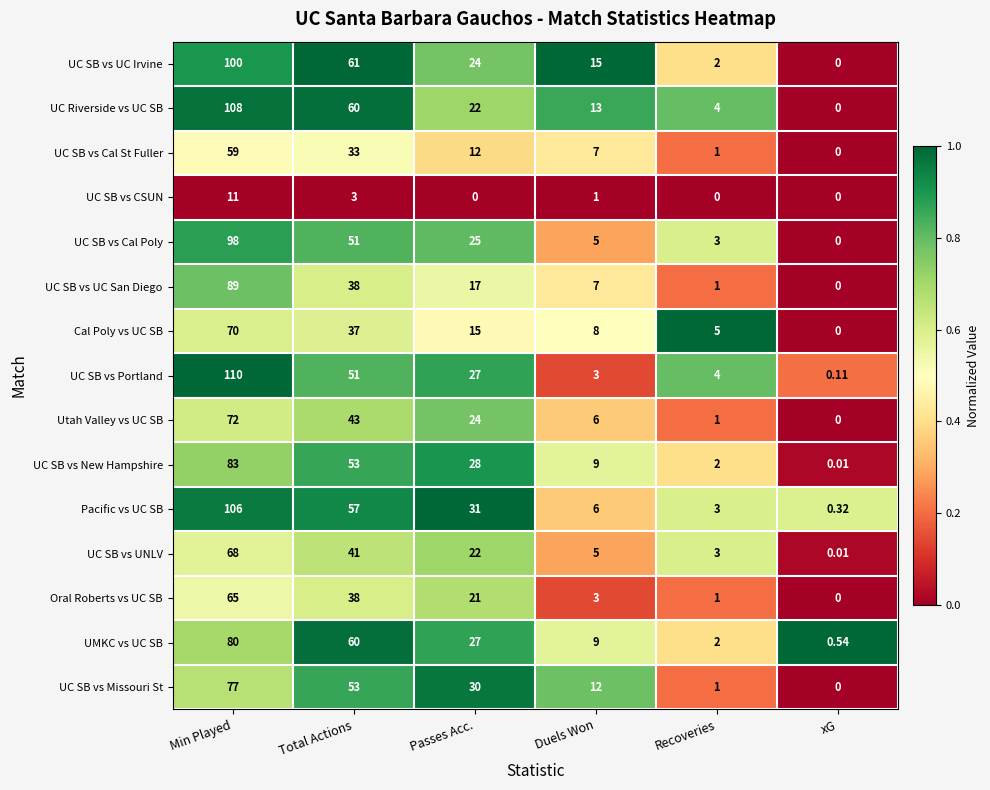

What is the maximum value shown in the chart?

110.0